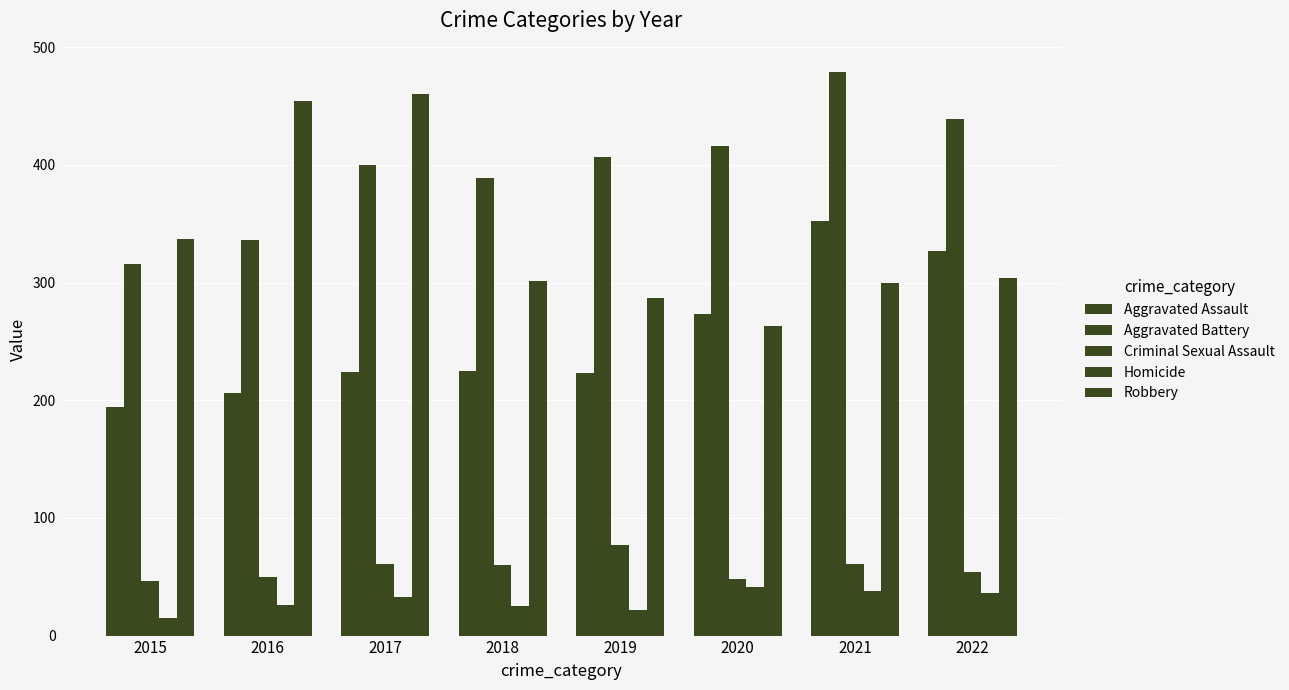

Between 2017 and 2018, which series saw the biggest shift?

Robbery